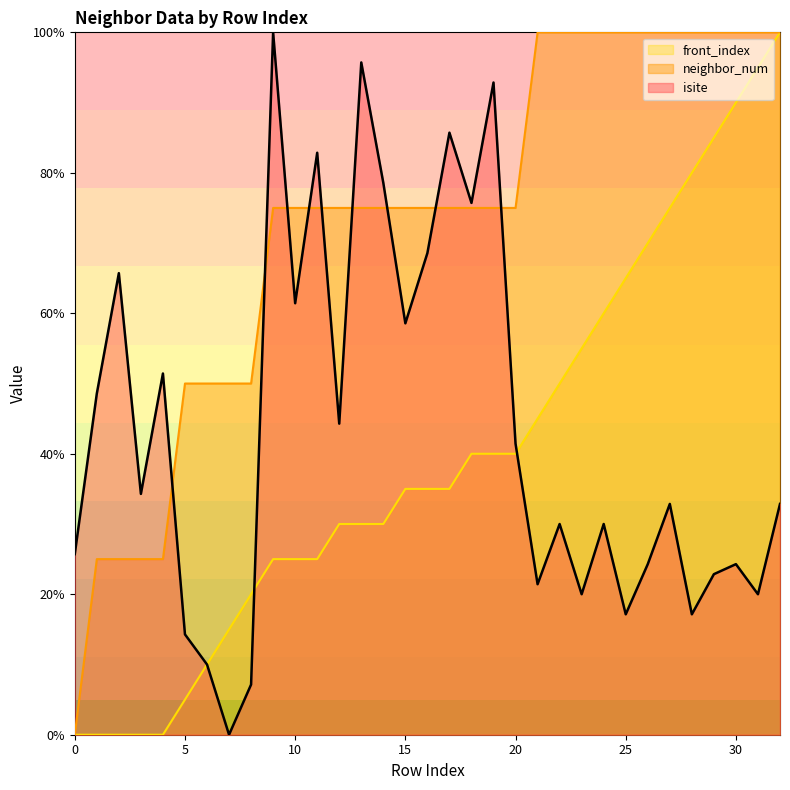

What is the value of the neighbor_num point at the 19th from the left?

75.0